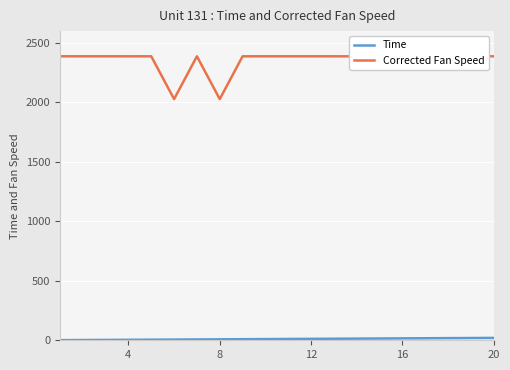

Which series has the largest total across all categories?

Corrected Fan Speed